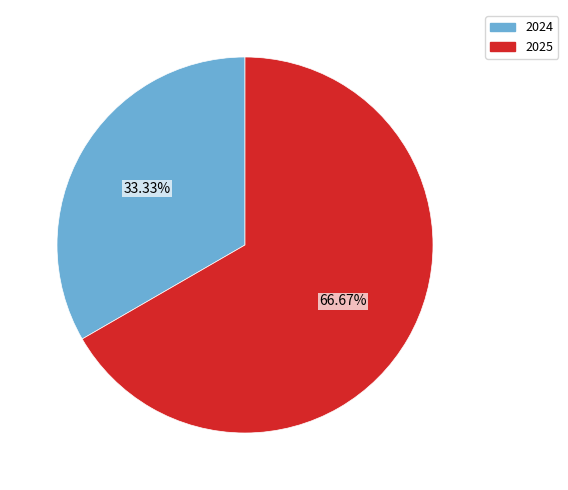

What portion of the pie excludes 2025?

33.3%